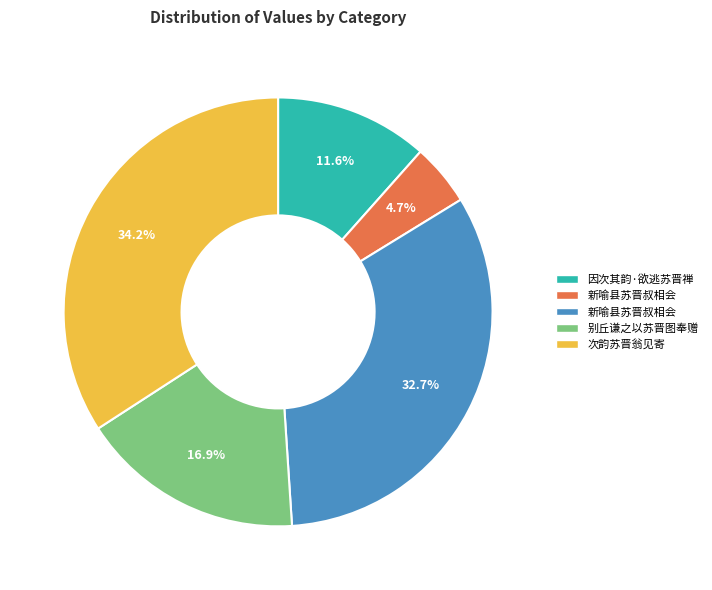

Does any single category account for the majority?

No